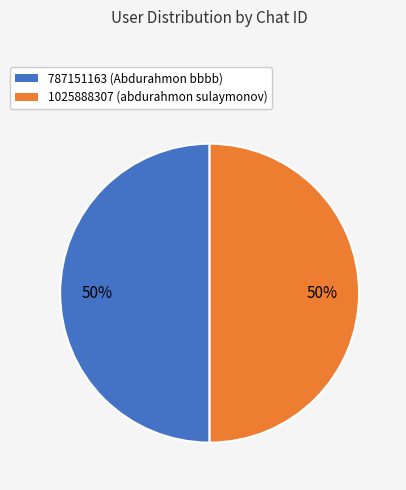

Do 1025888307 (abdurahmon sulaymonov) and 787151163 (Abdurahmon bbbb) together represent more than half of the pie?

Yes